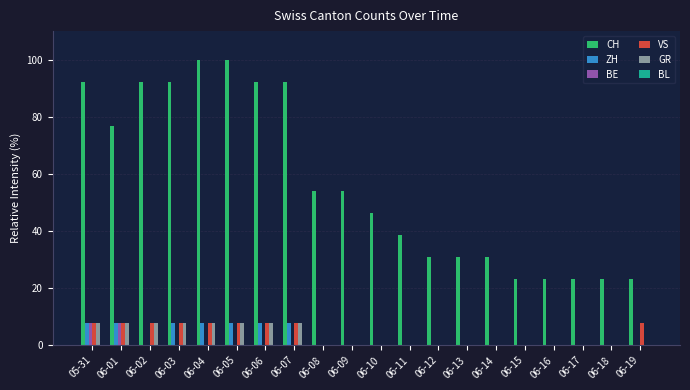

What is the greatest value displayed?

100.0